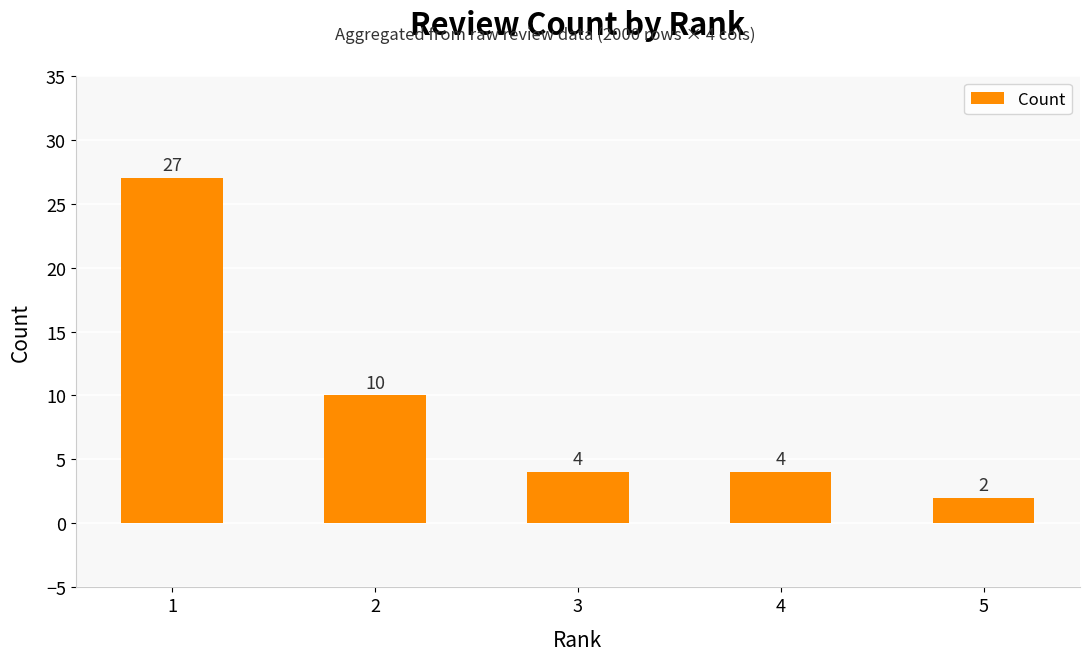

Which has a higher value, 1 or 3?

1